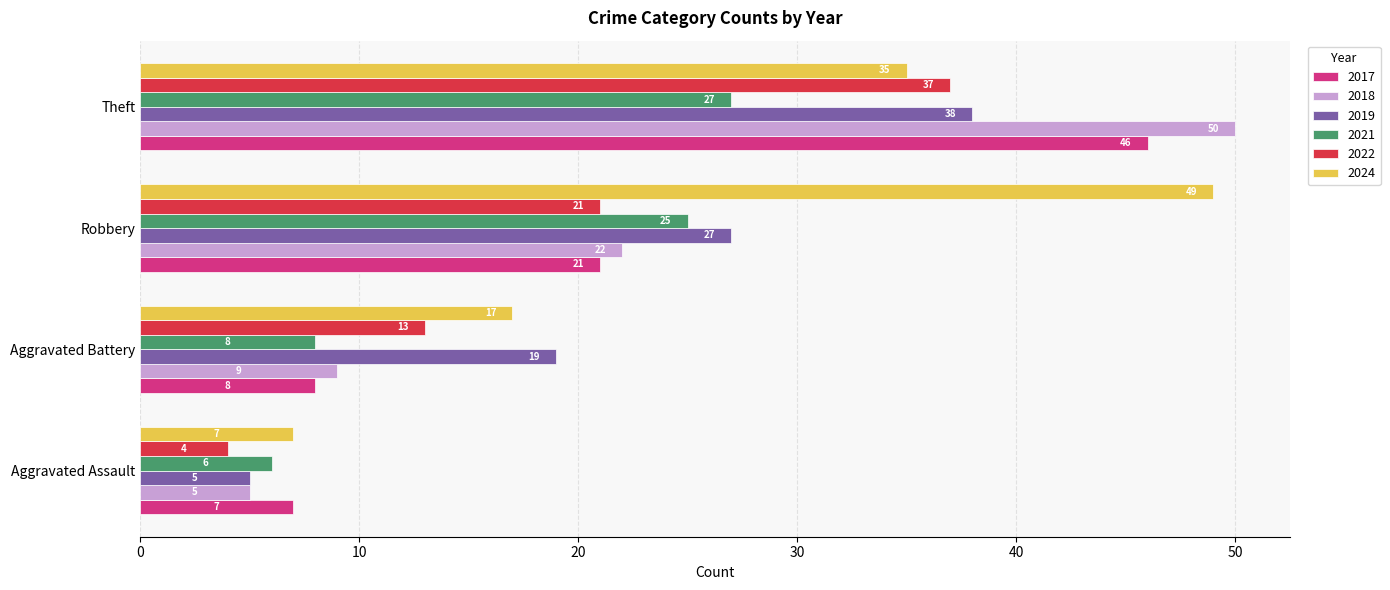

What are all the series names shown in the legend?

2017, 2018, 2019, 2021, 2022, 2024